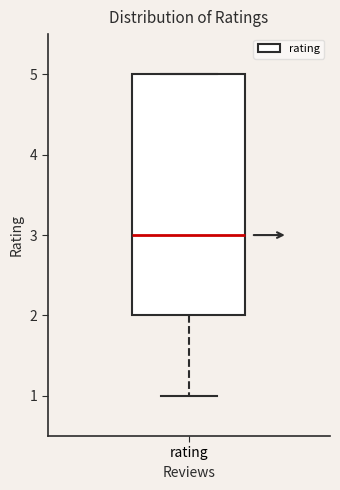

Read this box plot against the y-axis: the position of the median line, the range covered by the box, and the ends of both whiskers. The values are not printed on the chart, so give them approximately, as read against the axis.

median 3, box 2 to 5, whiskers 1 to 5